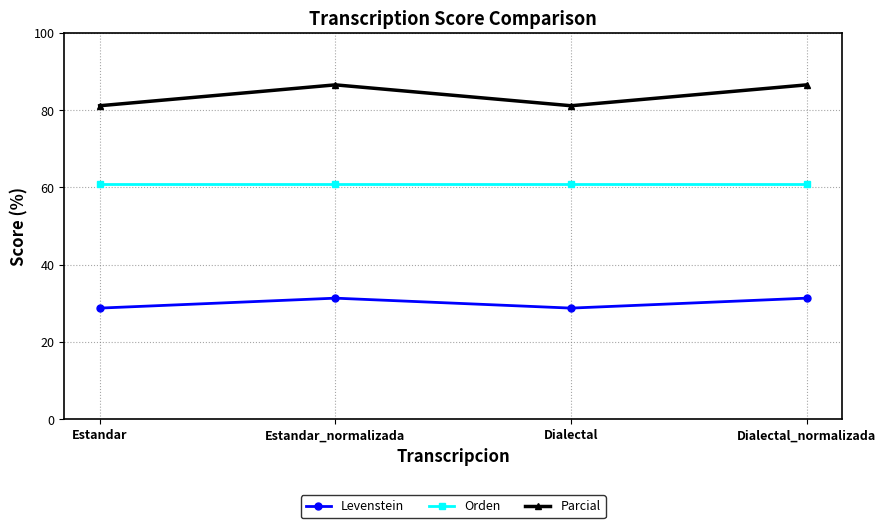

True or false: Orden and Levenstein cross at least once.

False